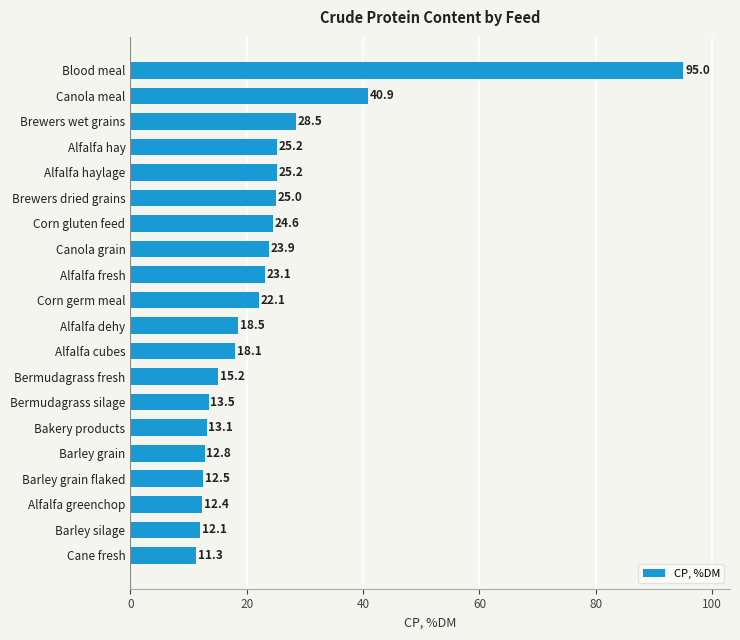

The chart shows a value of 14.8 at Canola grain. True or false?

False